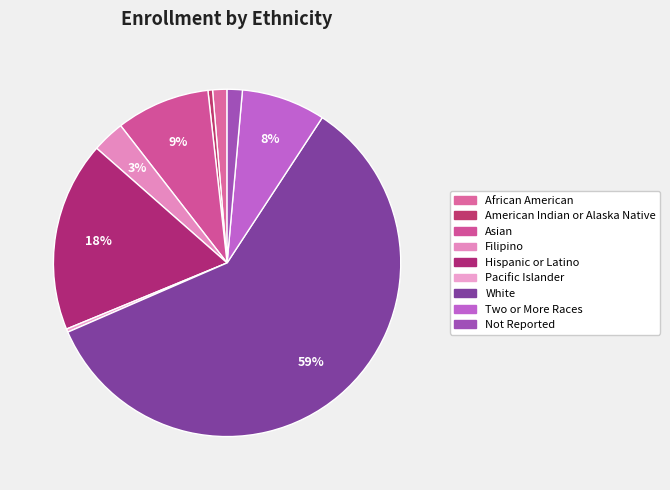

To the nearest percent, what is the difference between the largest and smallest slice percentages?

59%